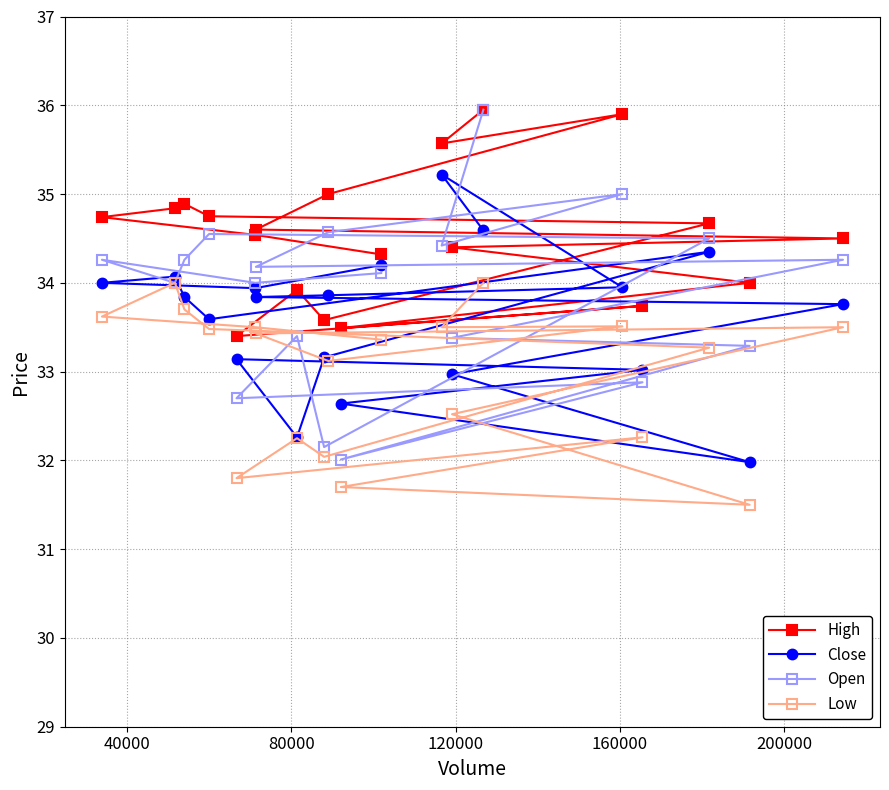

What is the difference between the maximum and minimum values in the High series?

2.6